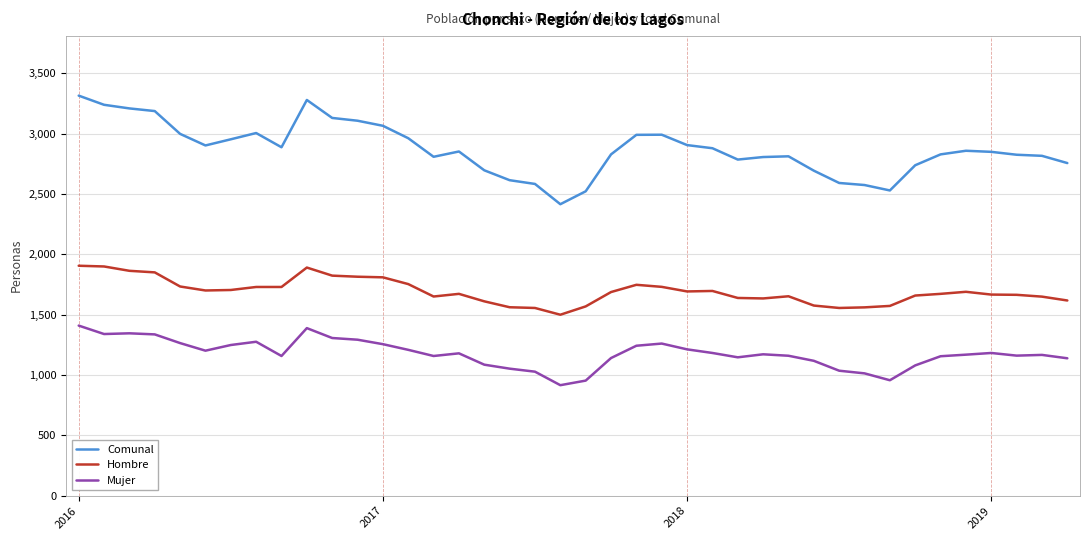

True or false: Comunal and Mujer intersect in this chart.

False